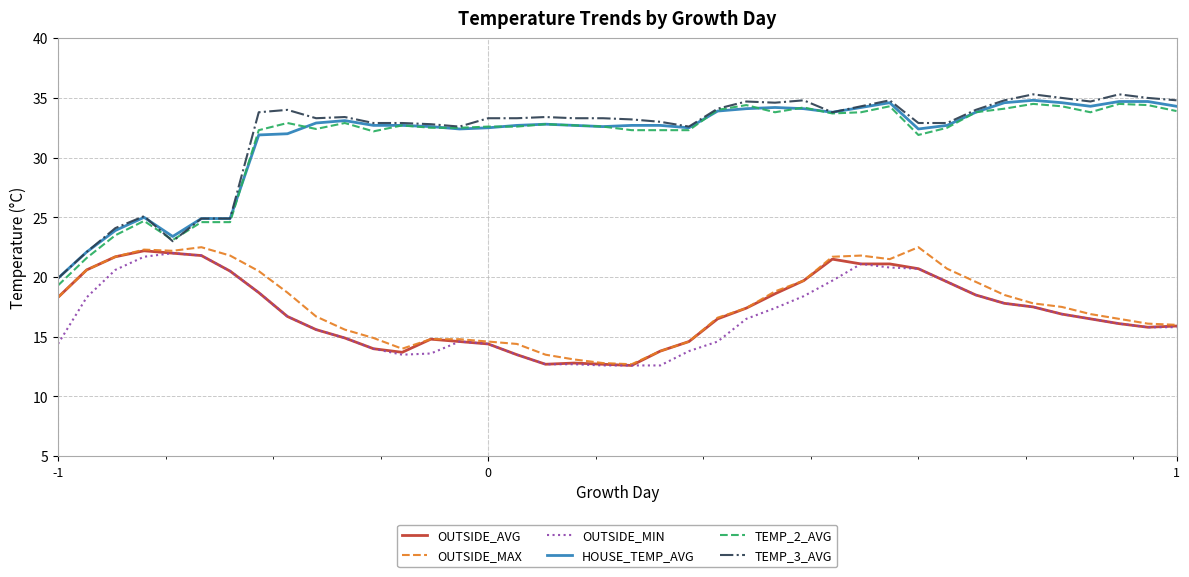

What is the greatest value displayed?

35.3